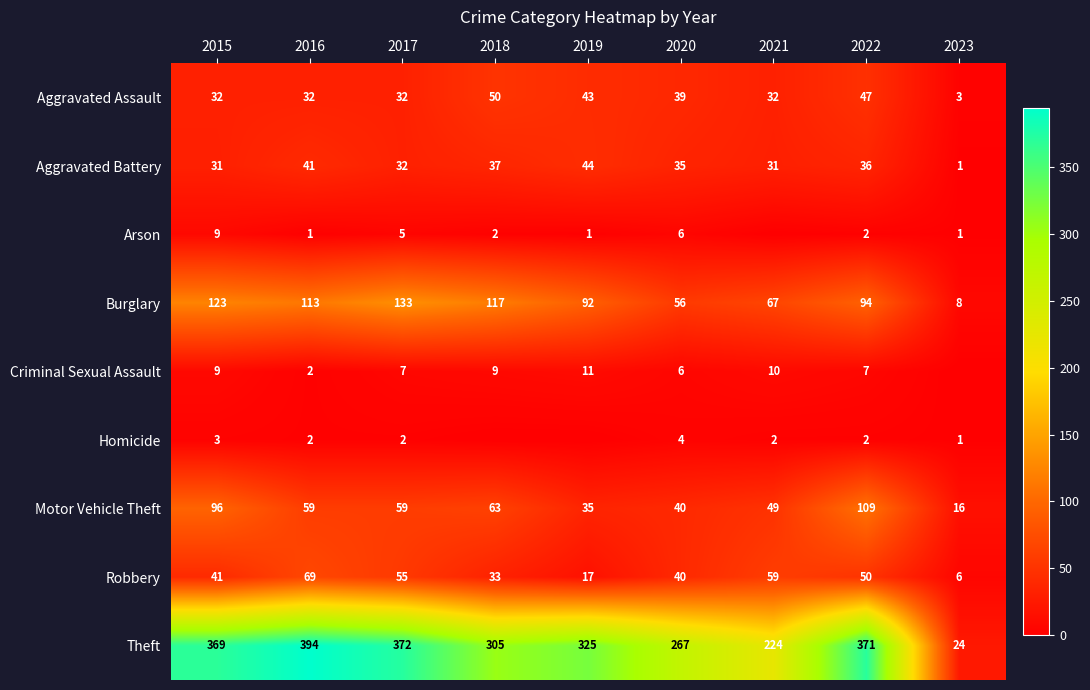

At which label does Theft reach its minimum?

2023